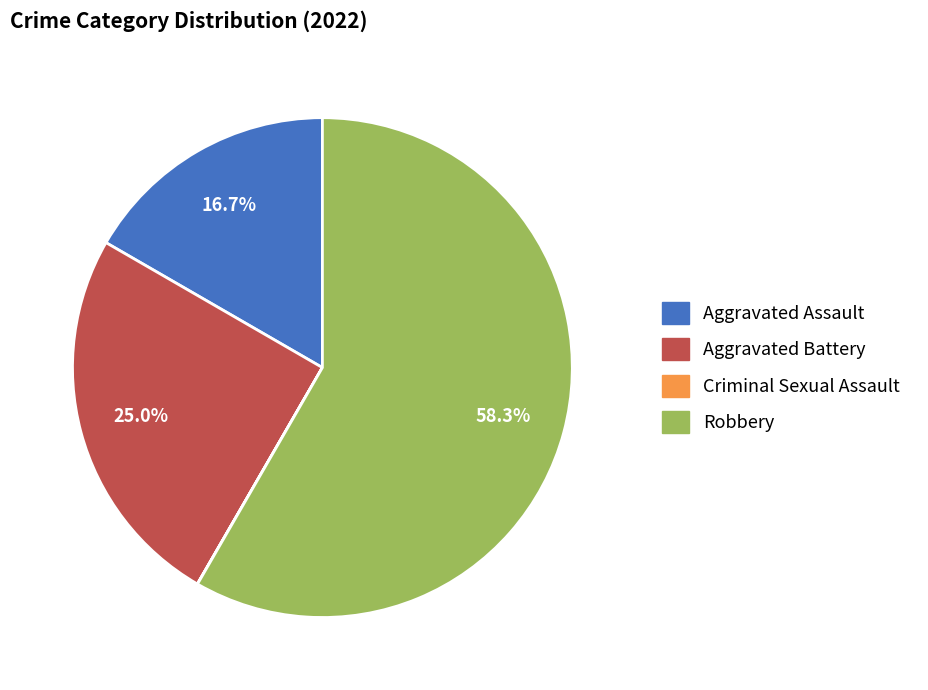

To the nearest percent, what is the average slice percentage?

25%